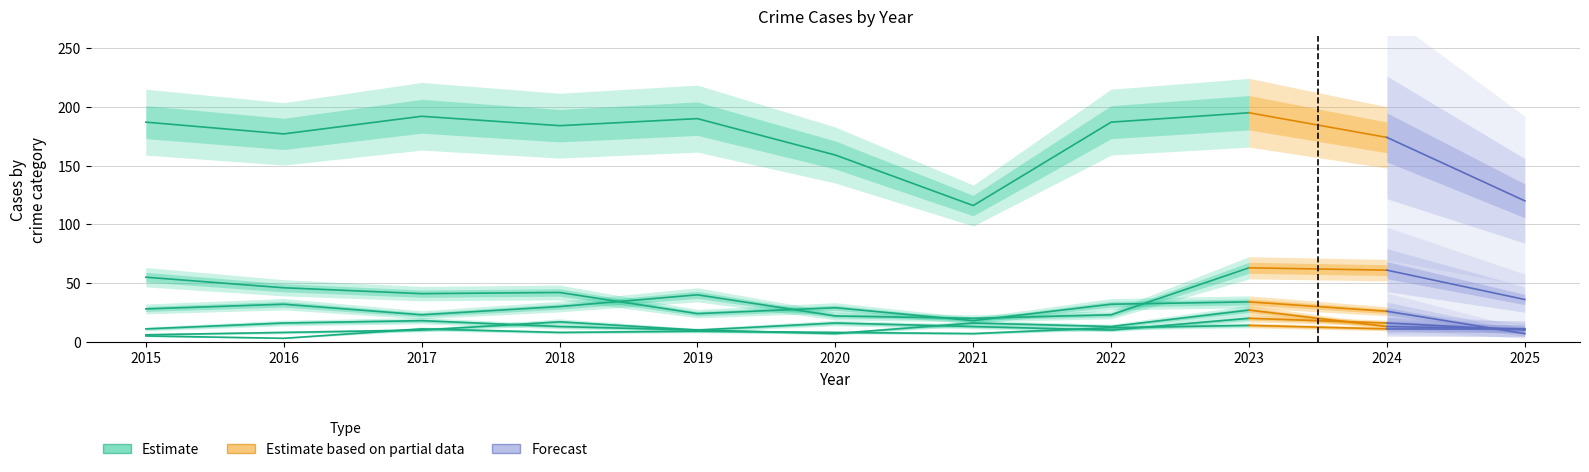

How many values in the Theft series are below 184?

5